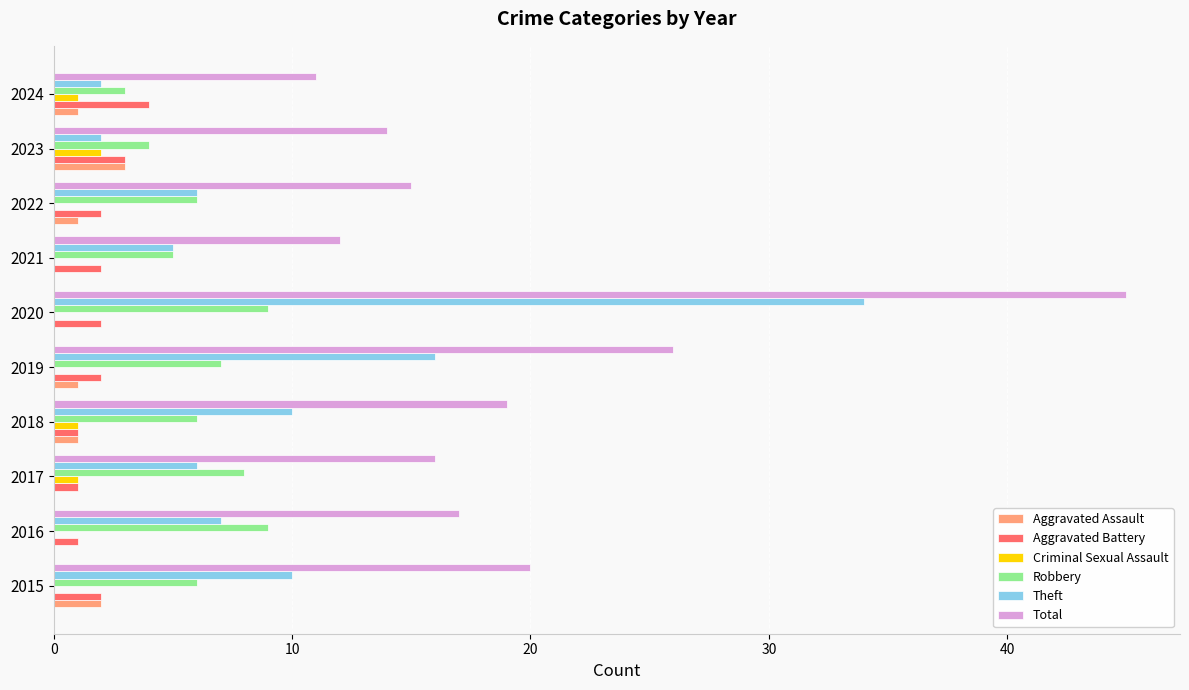

What is the sum of all Criminal Sexual Assault values?

5